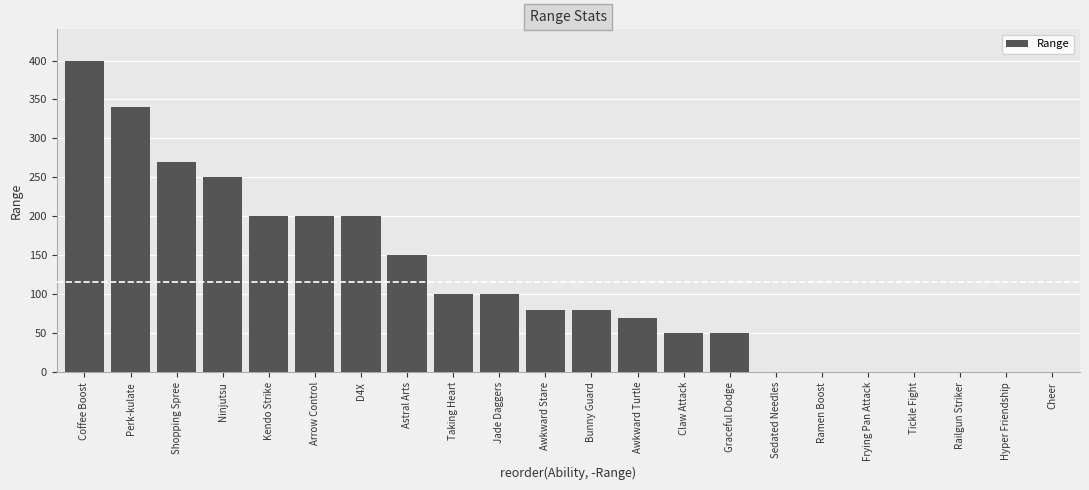

What value does the data have at Jade Daggers?

100